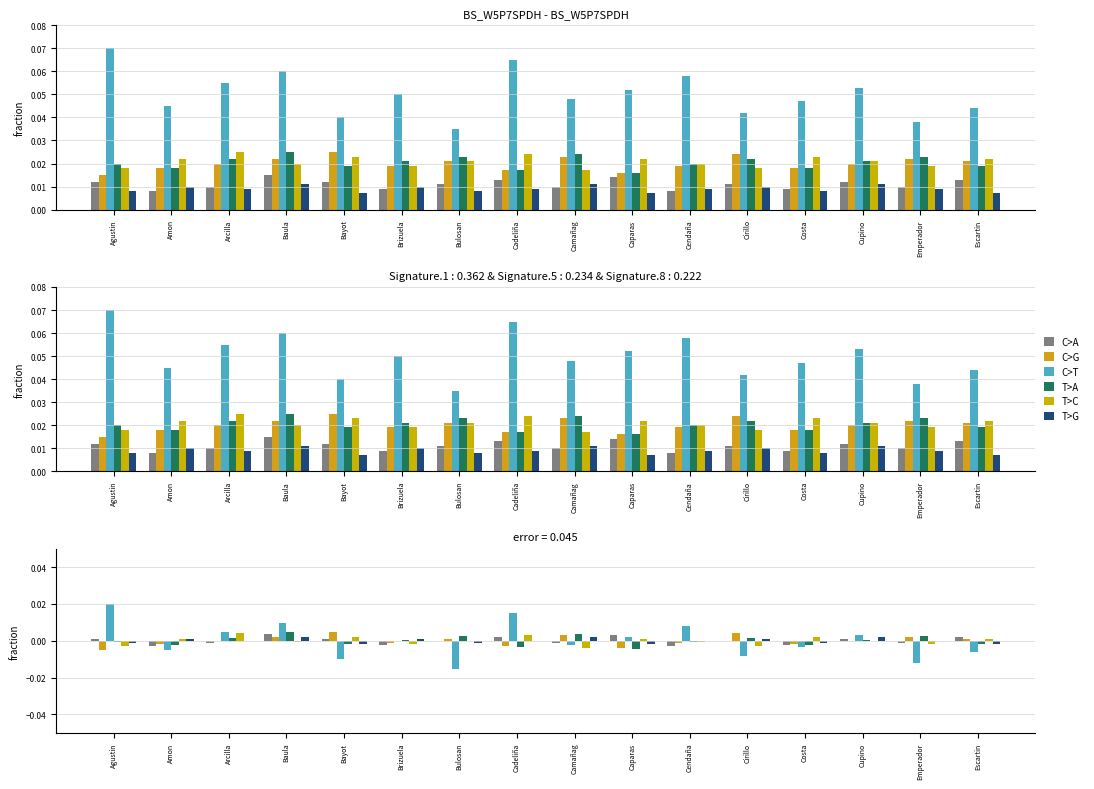

Which series has the largest range (max minus min)?

C>T